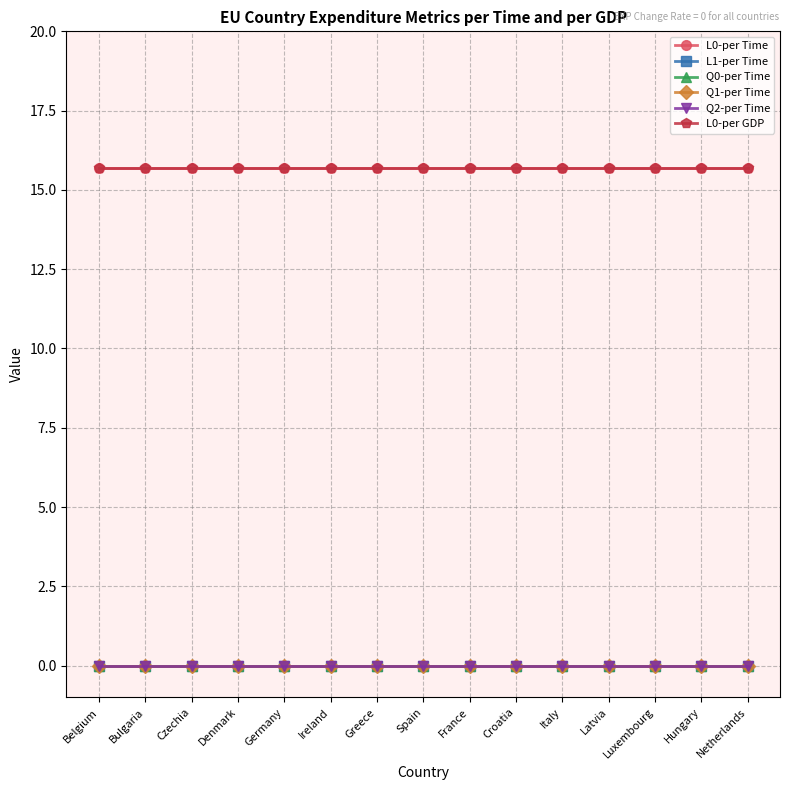

What is the maximum value shown in the chart?

15.7